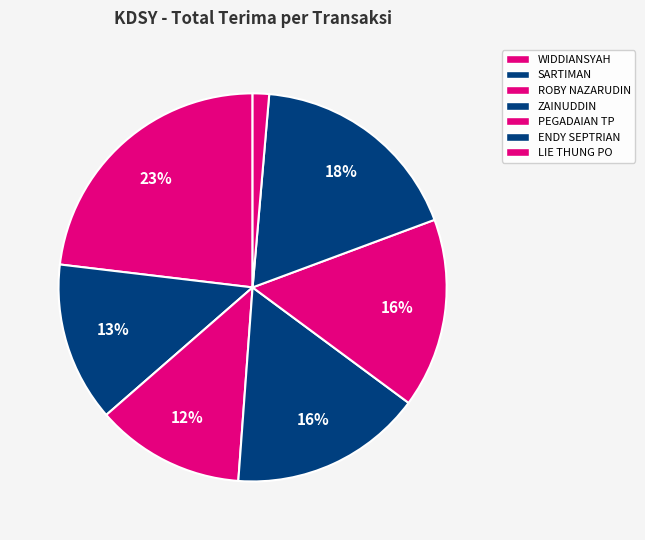

How many segments does this pie chart have?

7